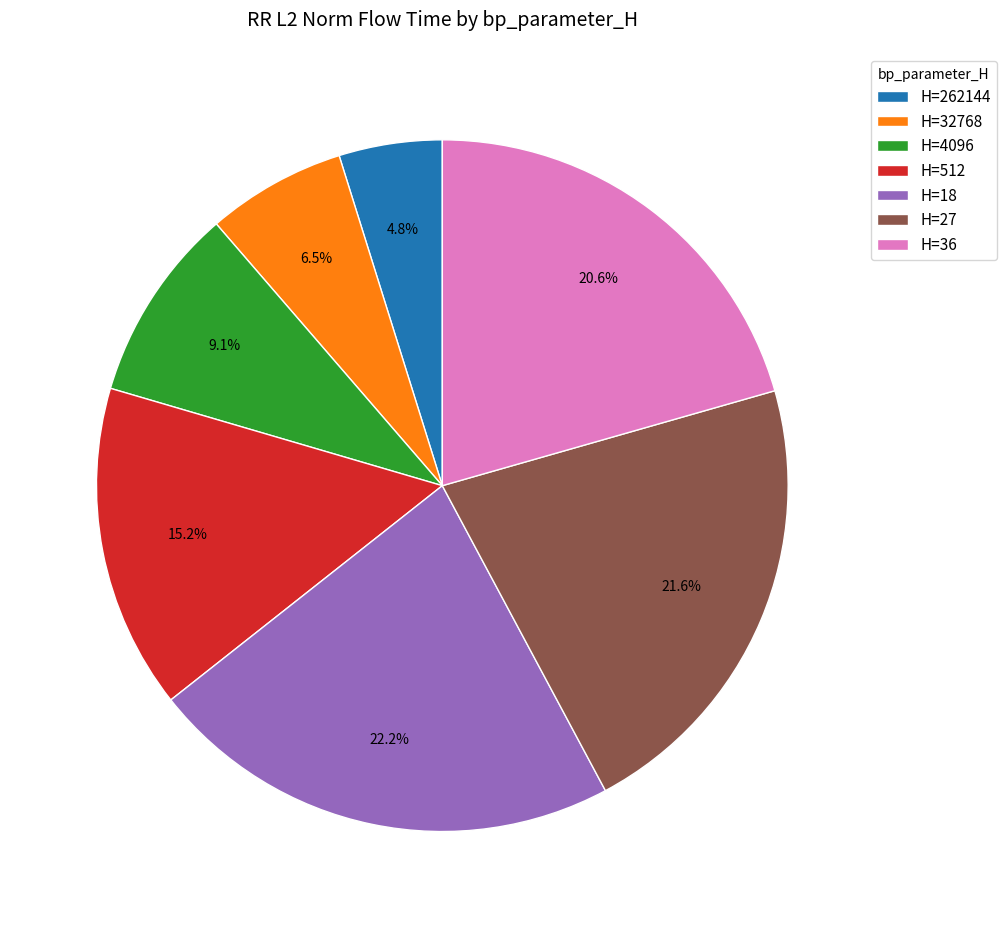

What portion of the pie excludes H=36?

79.4%